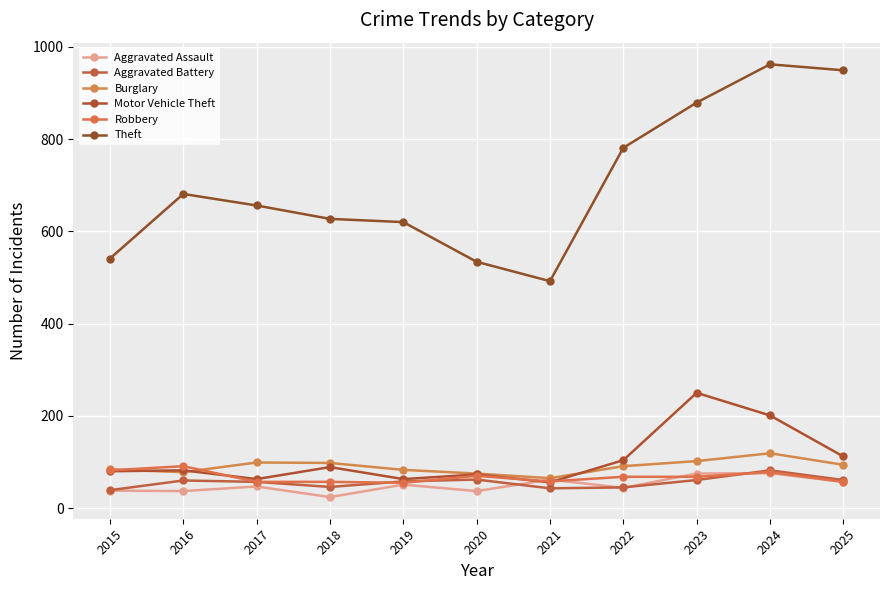

True or false: Aggravated Battery and Burglary cross at least once.

False